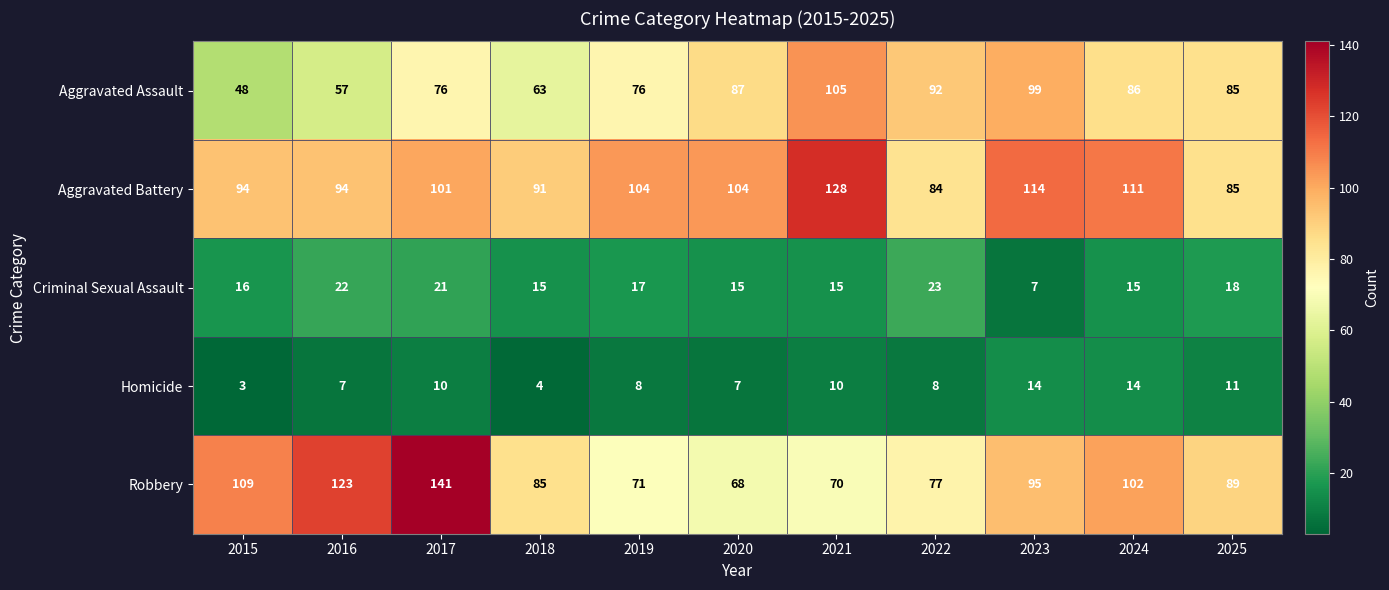

At how many categories does at least one series exceed 26?

11